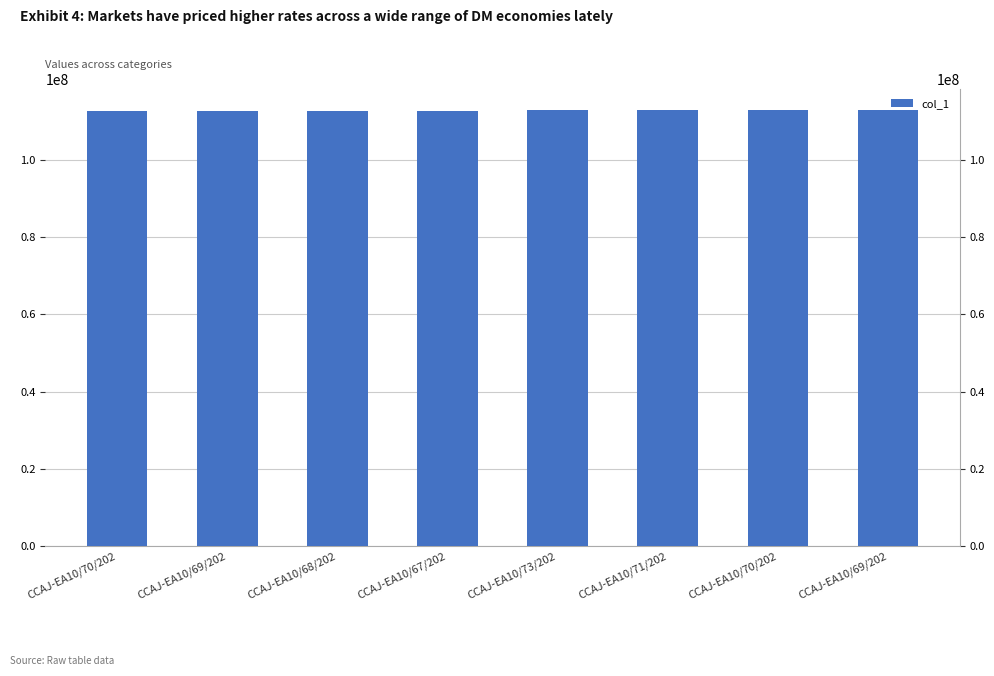

The chart shows a value of 156876192 at CCAJ-EA10/68/202. True or false?

False